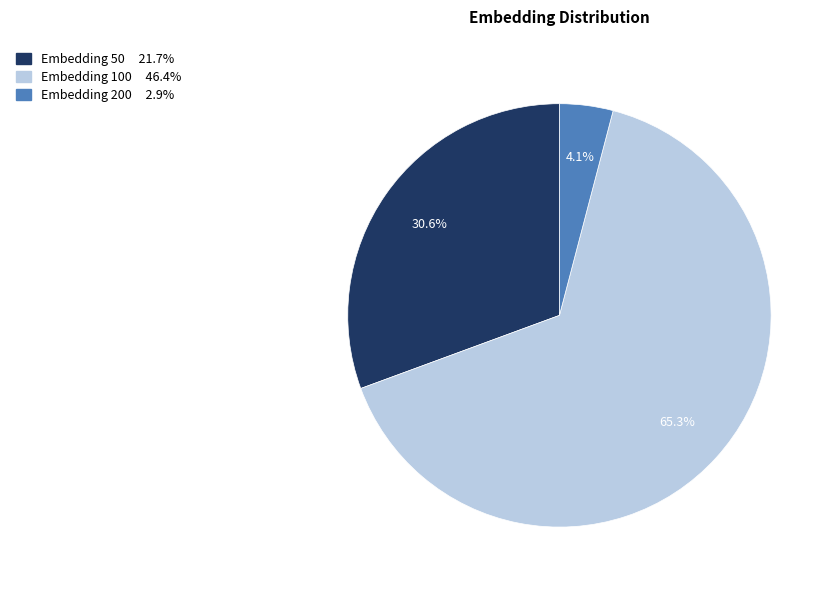

How many segments does this pie chart have?

3